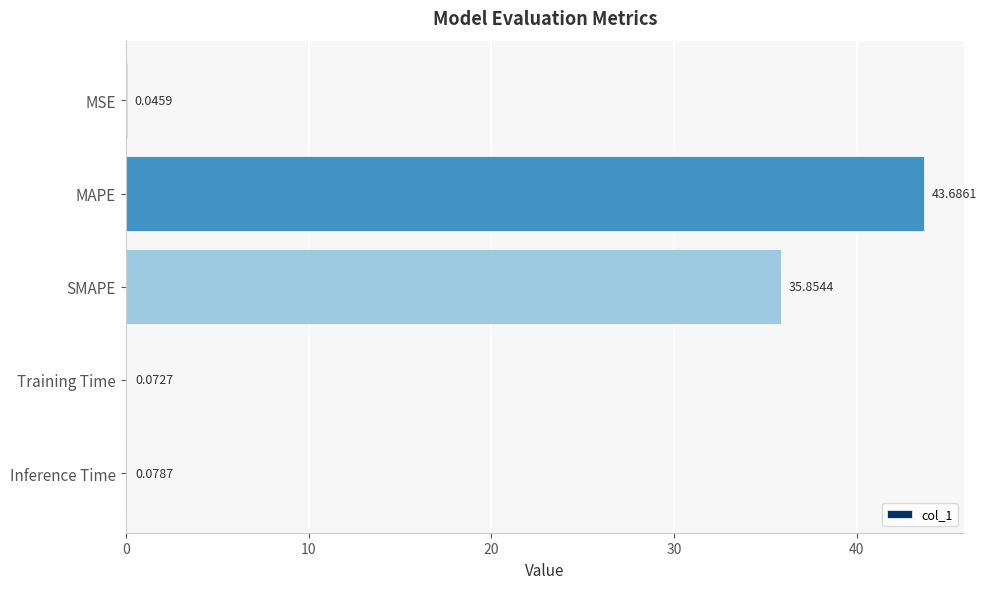

What is the sum of all values?

79.7